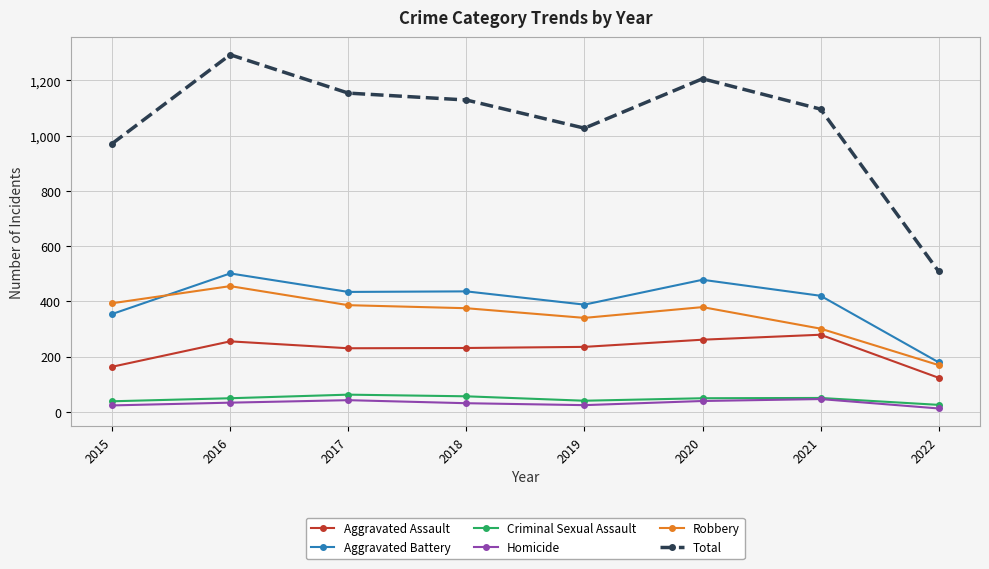

What is the value of the Robbery point at the 7th from the left?

301